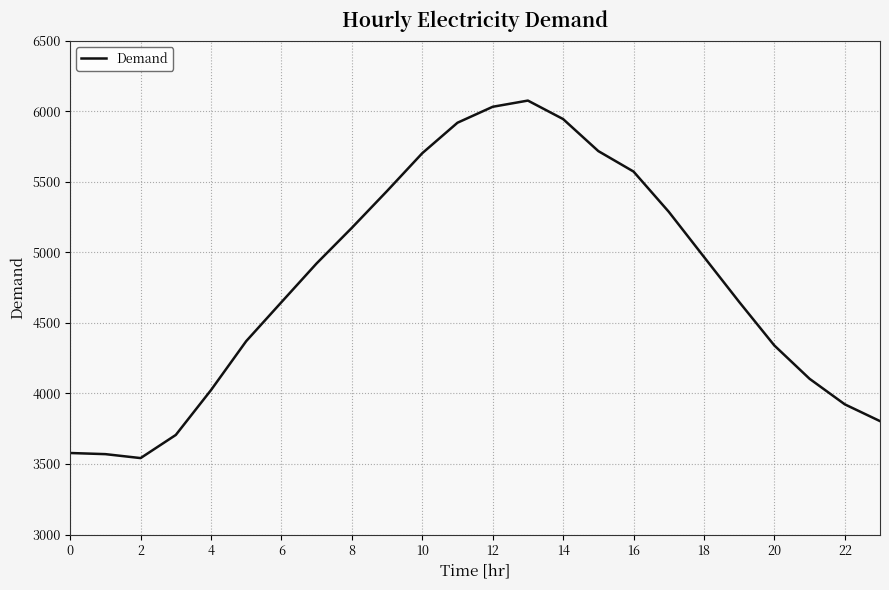

What is the maximum value shown in the chart?

6076